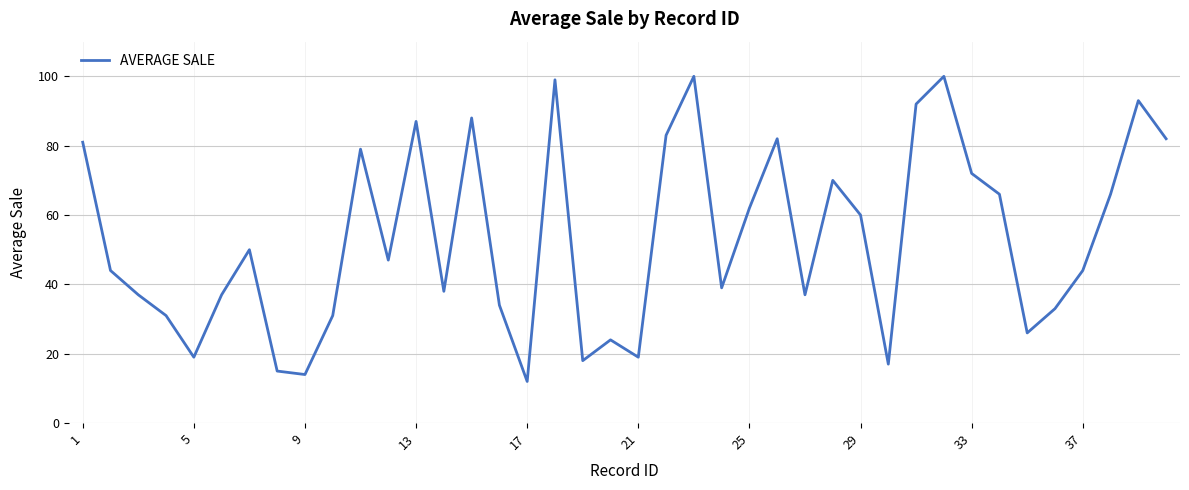

What is the minimum value shown in the chart?

12